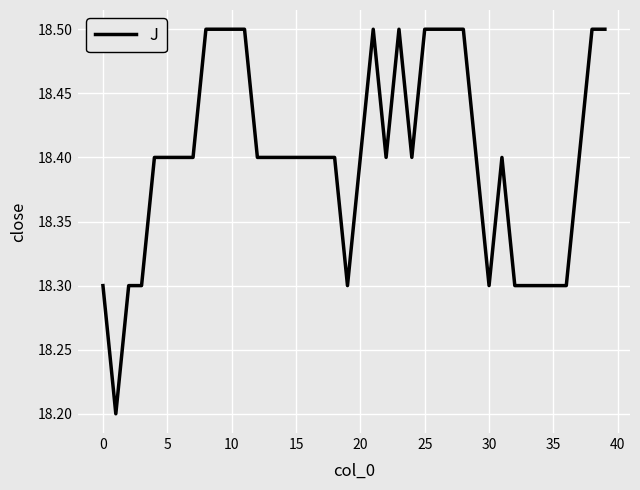

What is the maximum value shown in the chart?

18.5